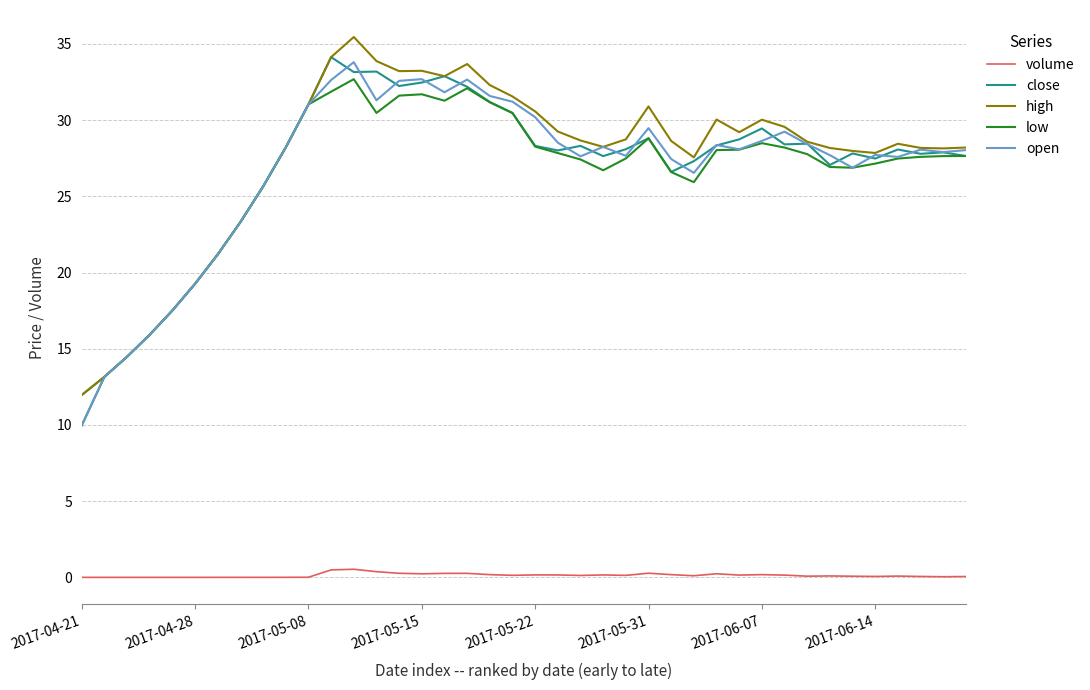

List the series in order of their peak value, highest first.

high, close, open, low, volume